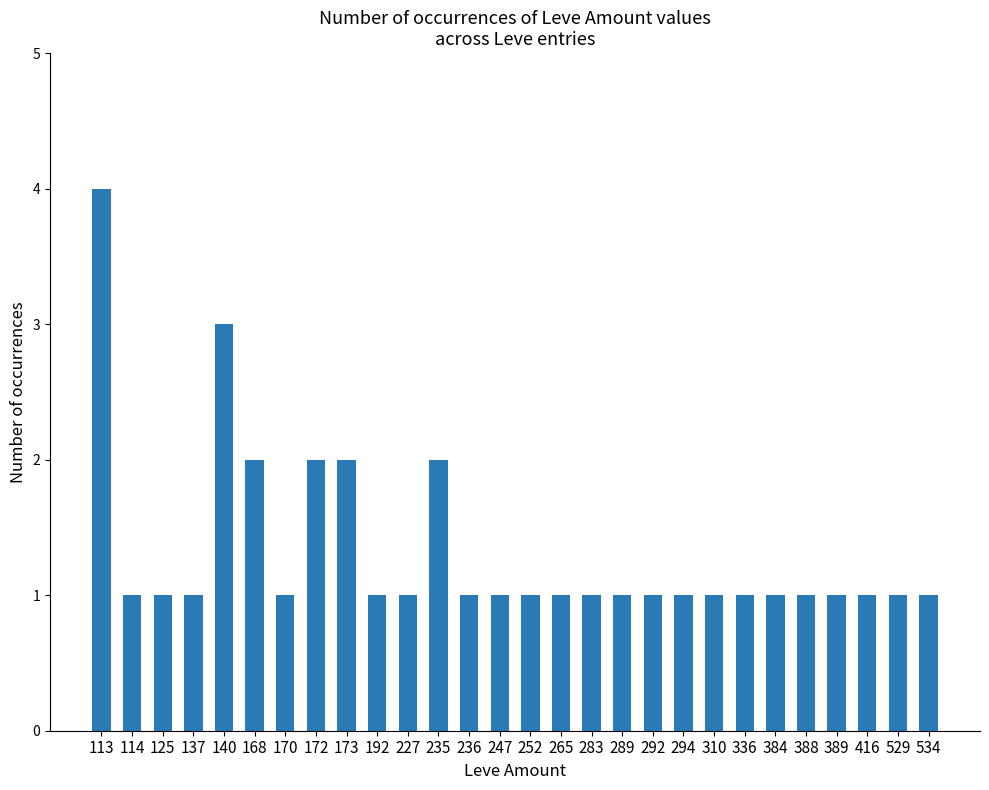

Reading right to left, what are all the values shown in this chart?

1	1	1	1	1	1	1	1	1	1	1	1	1	1	1	1	2	1	1	2	2	1	2	3	1	1	1	4